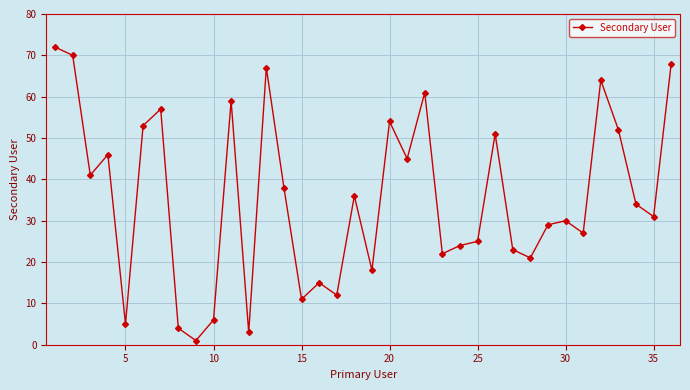

What is the maximum value shown in the chart?

72